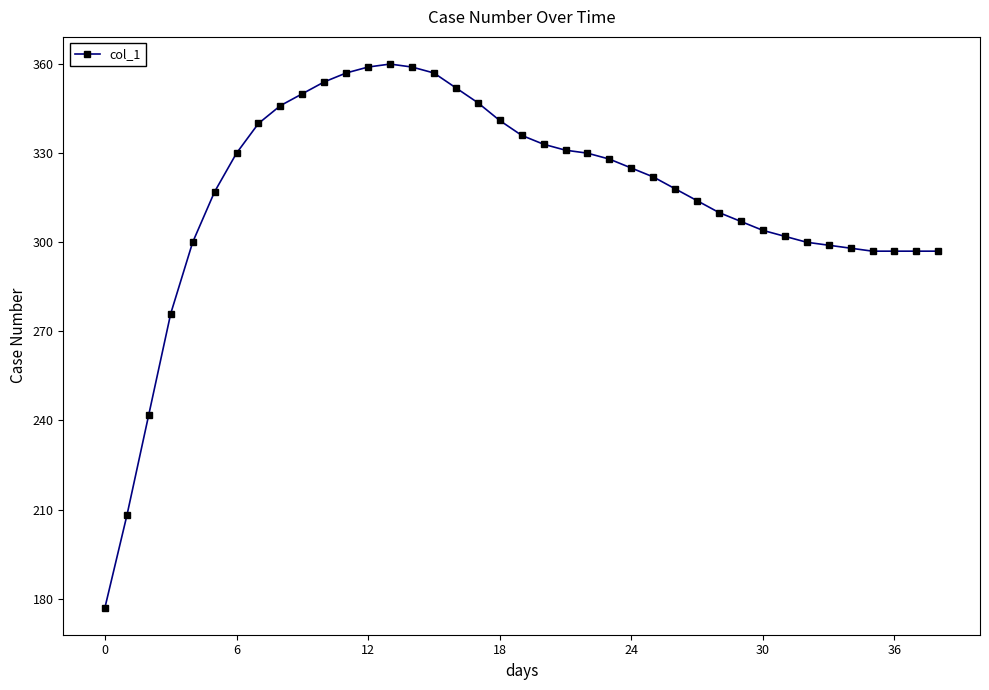

What is the minimum value shown in the chart?

177